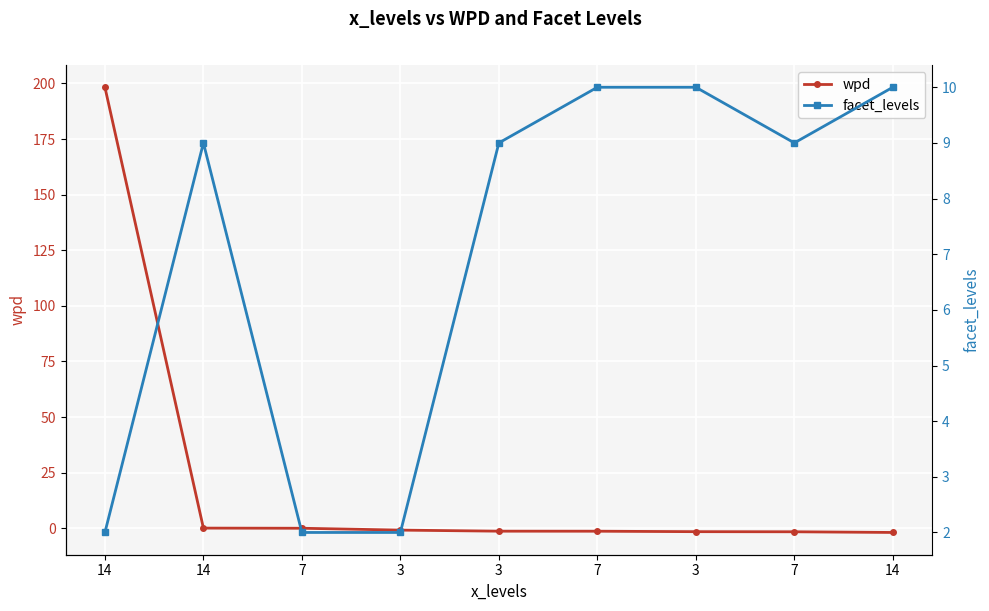

How many interior local peaks does the facet_levels series have?

1